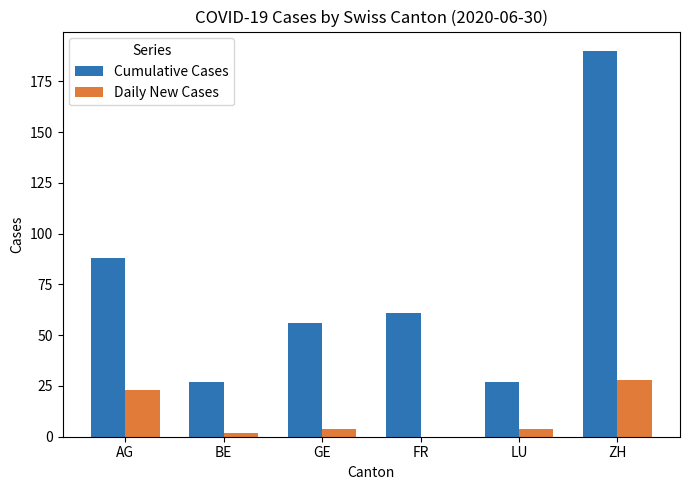

What is the spread (max minus min) of values at LU?

23